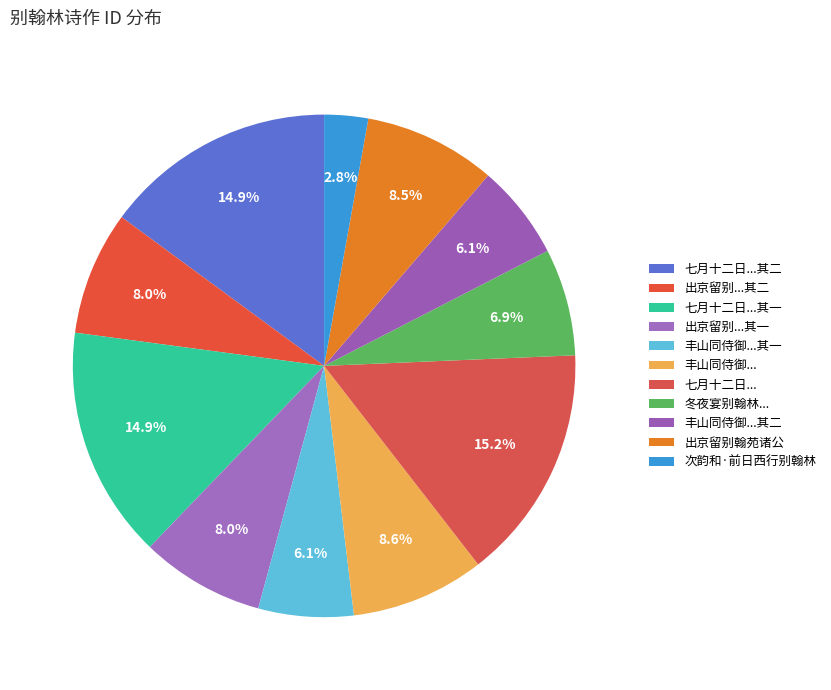

How many slices are in this pie chart?

11